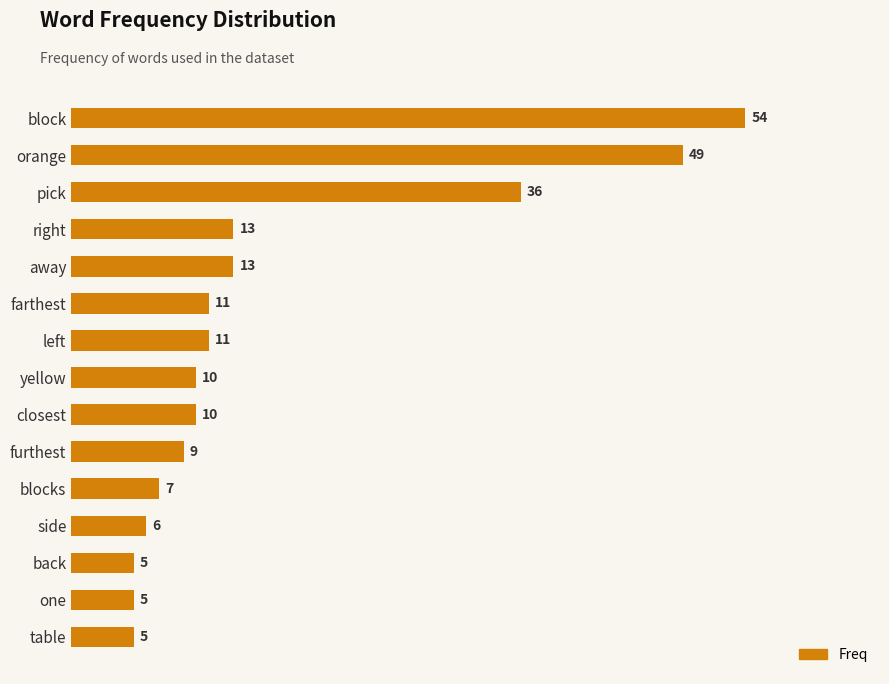

What is the value of the 13th bar from the top?

5